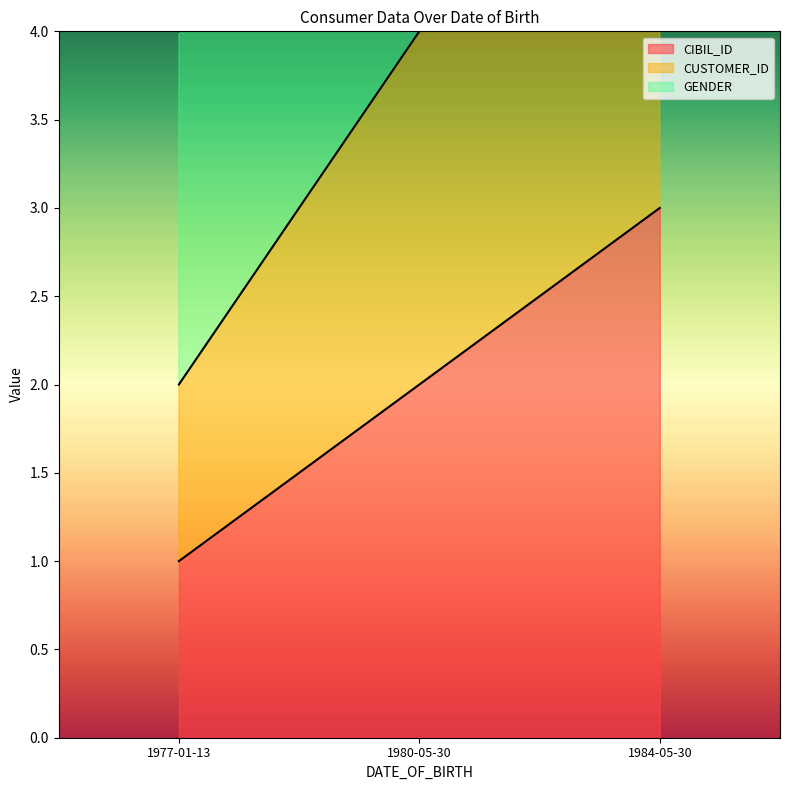

Does the chart have visible grid lines?

No